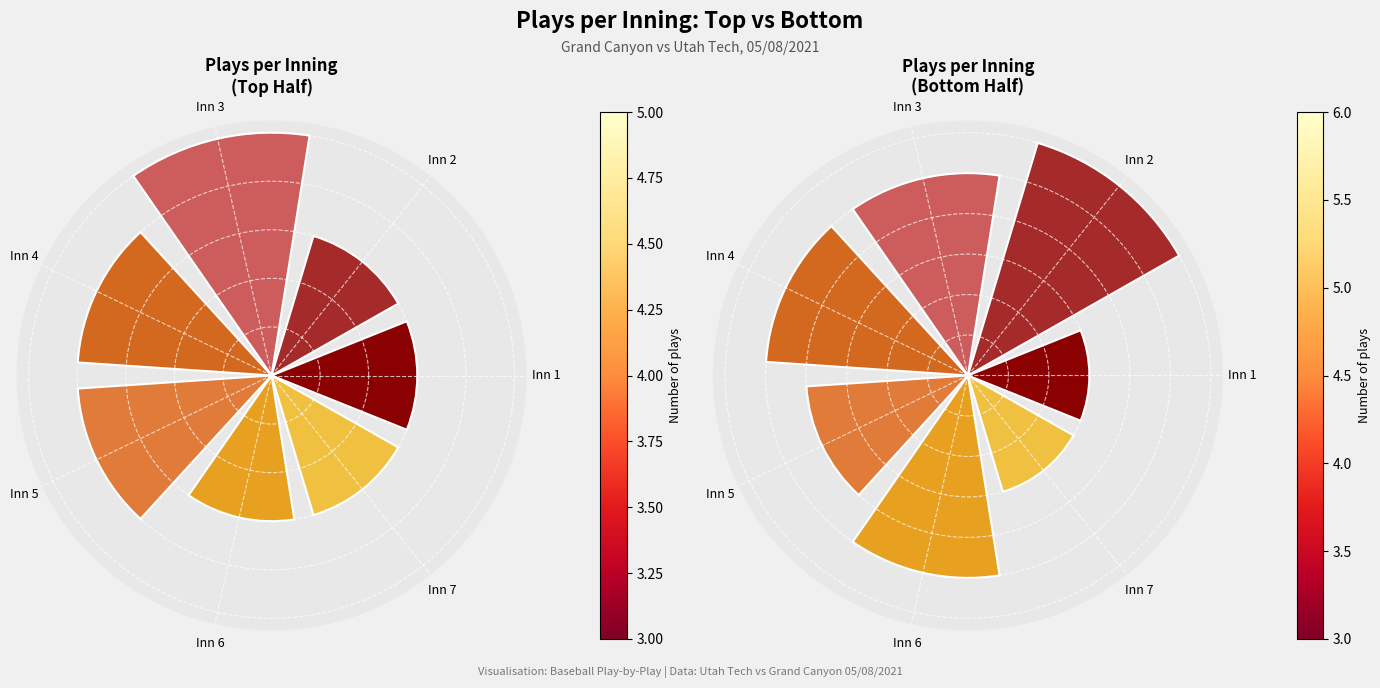

Does Inn 6 account for over 50% of the chart?

No